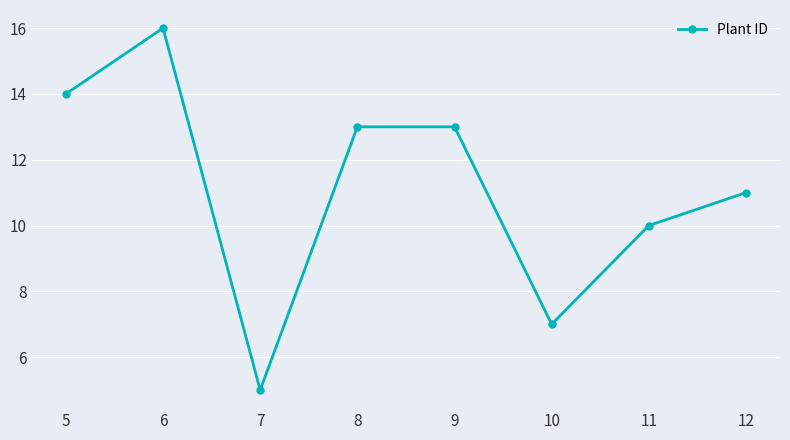

How many lines are shown in the chart?

1